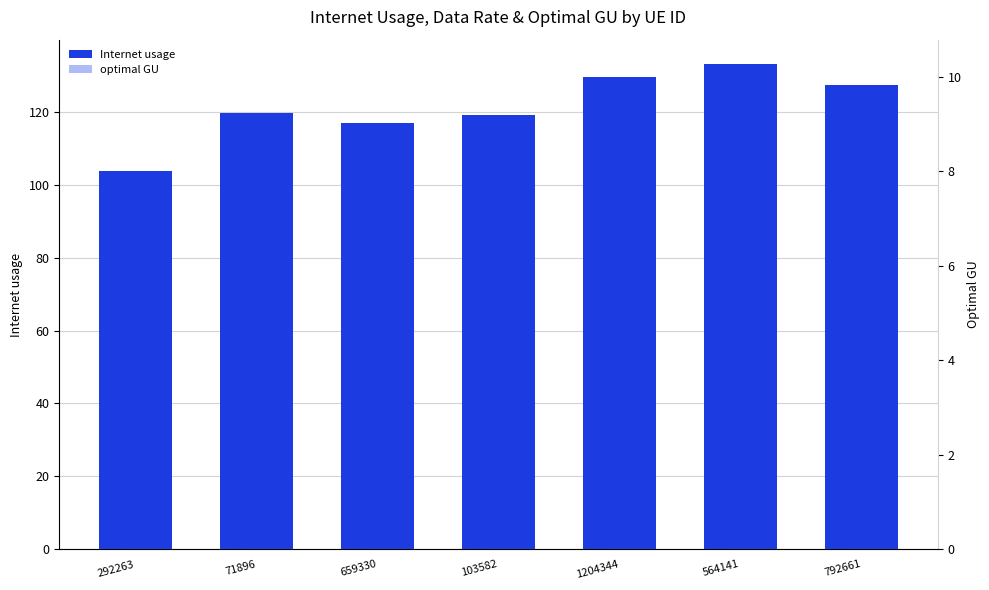

True or false: Internet usage has a value of 119.2 at 103582.

True